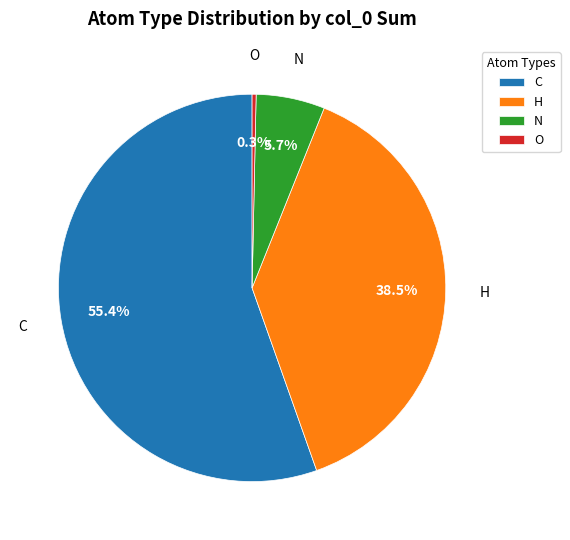

What is the ratio of the value at C to the value at H?

1.4